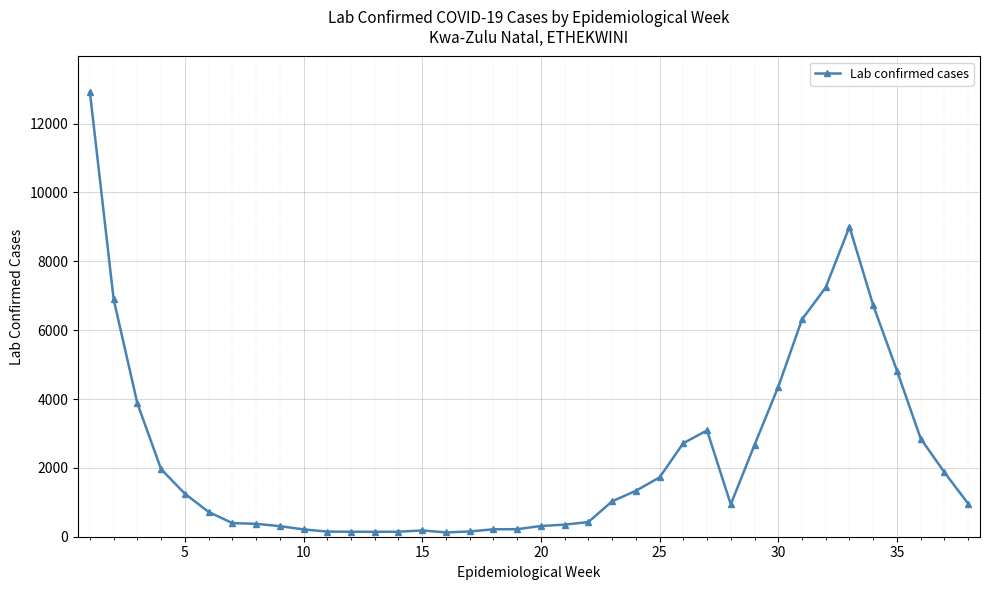

True or false: there are more than 0 points higher than both neighbors.

True